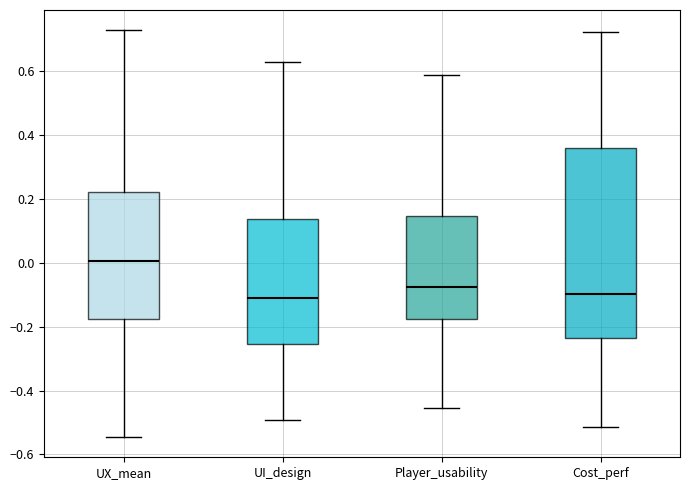

Which box is the tallest, from its lower edge to its upper edge?

Cost_perf